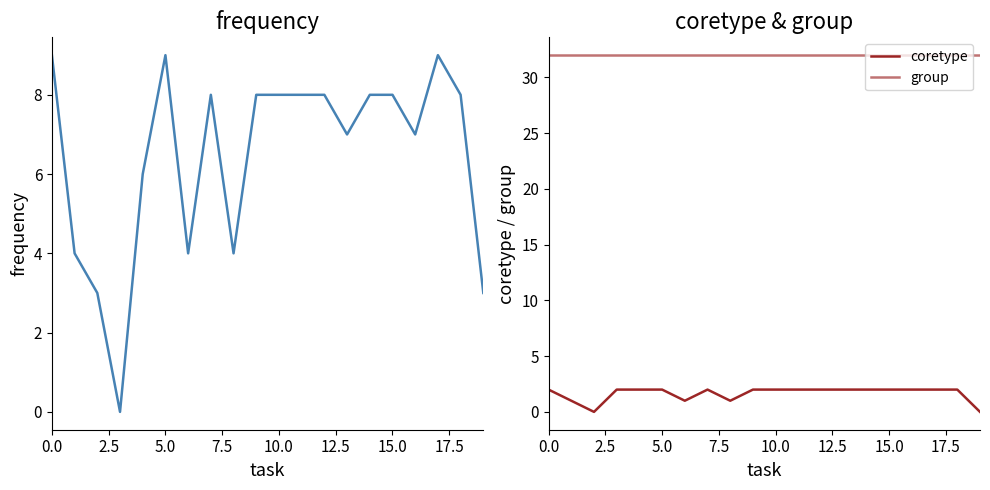

The frequency series shows 7 at 2.5. True or false?

False